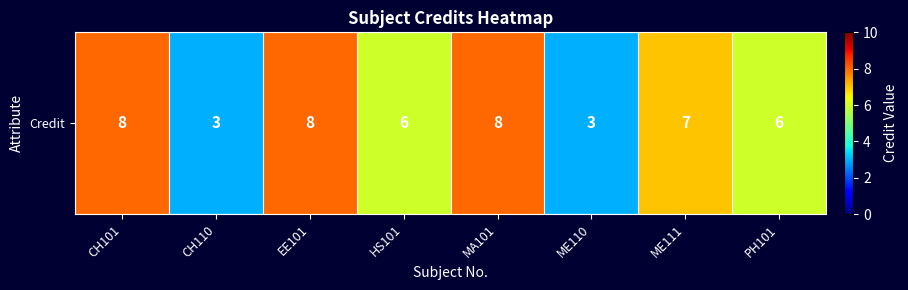

What is the difference between the maximum and minimum values?

5